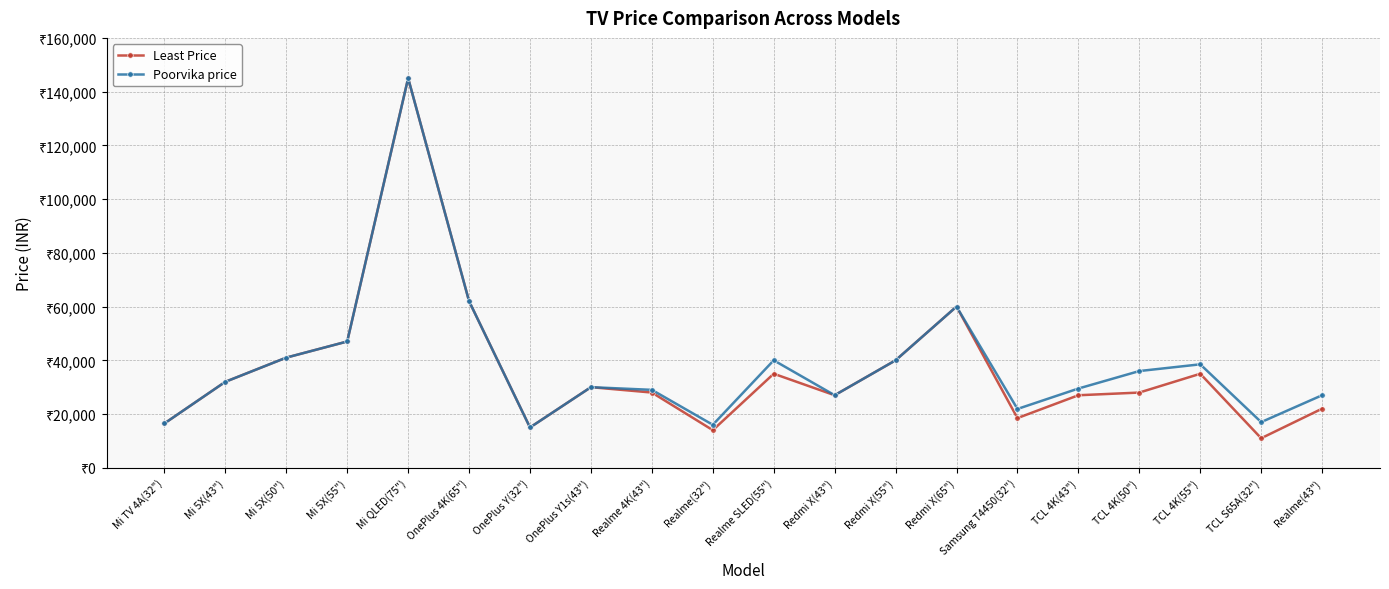

What are all the series names shown in the legend?

Least Price, Poorvika price